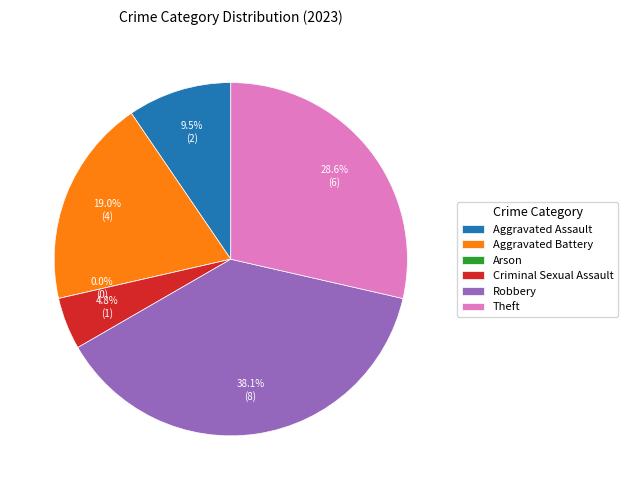

How many segments does this pie chart have?

6